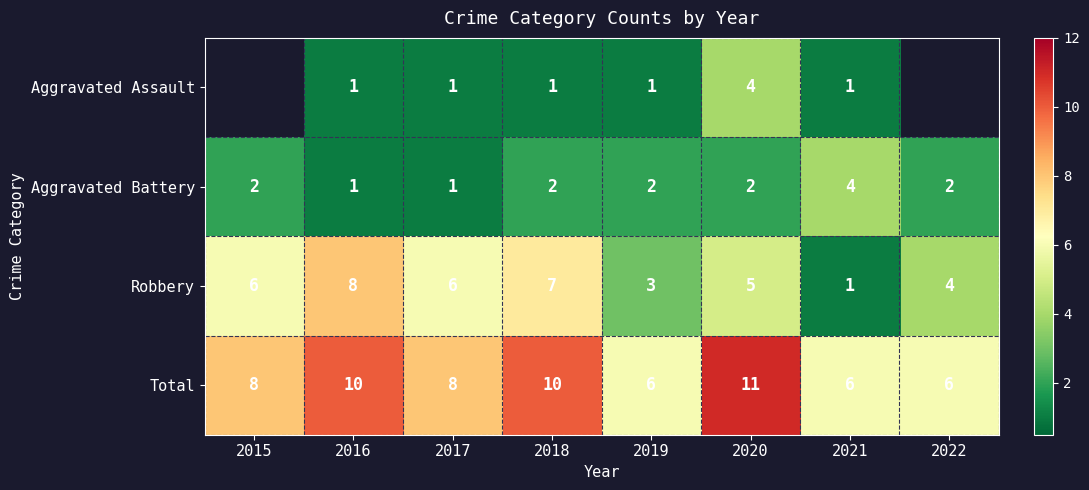

How many Aggravated Battery values are between 2 and 3?

5